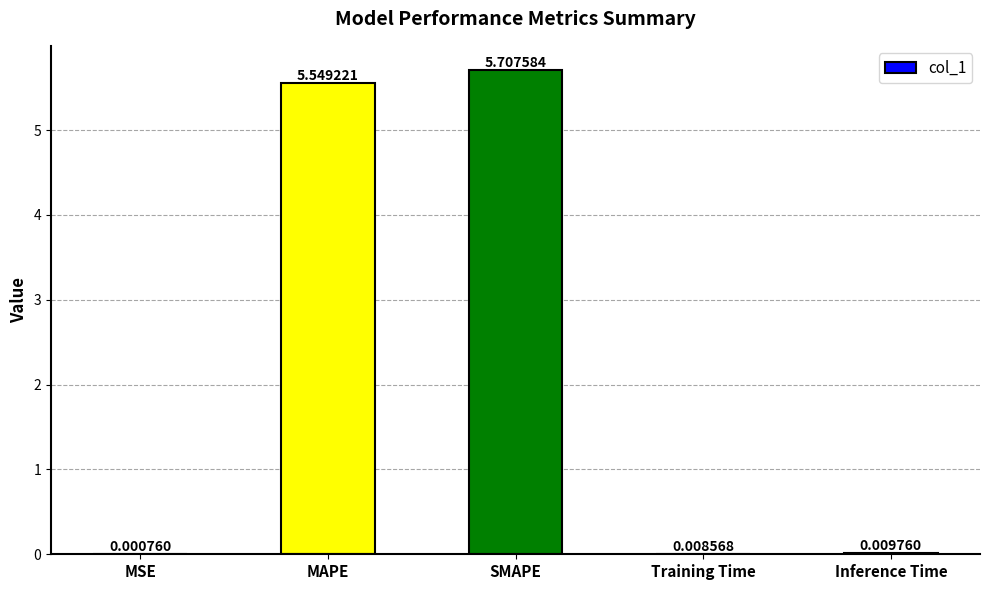

What is the change in value from SMAPE to Inference Time?

-5.7